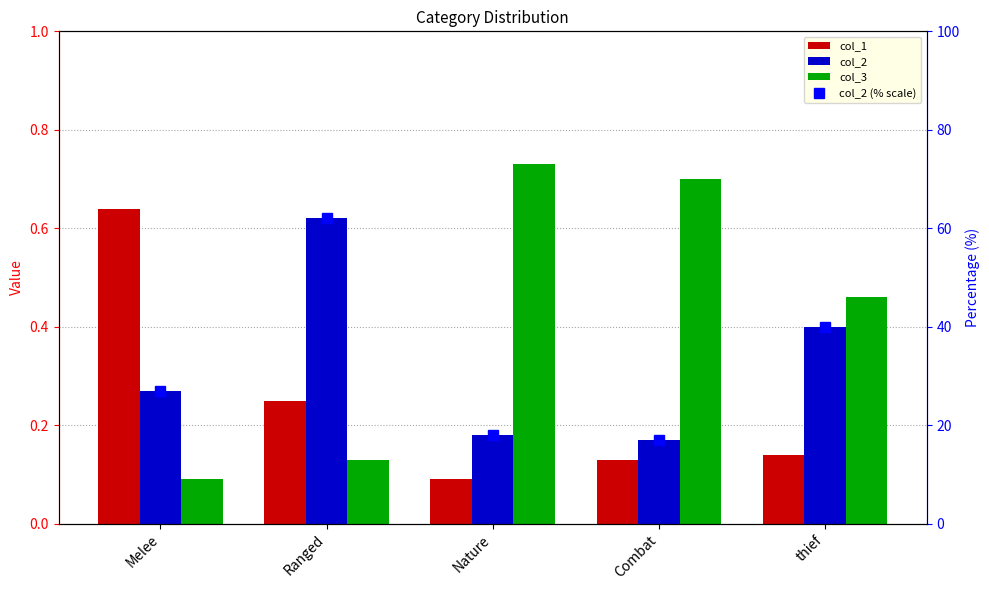

Rank the series by their maximum value, from lowest to highest.

col_2, col_1, col_3, col_2 (% scale)